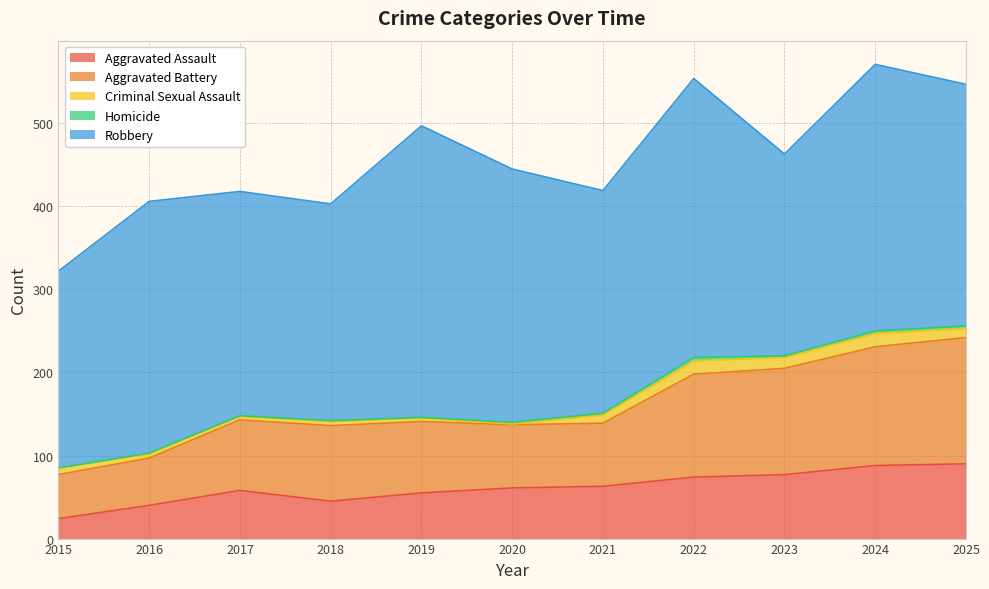

Rank the series by their maximum value, from highest to lowest.

Robbery, Aggravated Battery, Aggravated Assault, Criminal Sexual Assault, Homicide